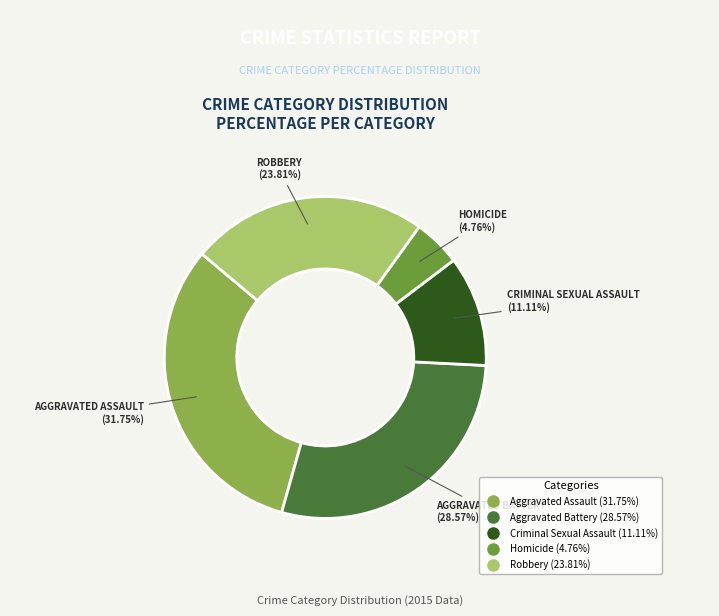

To the nearest percent, what is the combined percentage of Aggravated Battery and Robbery?

52%